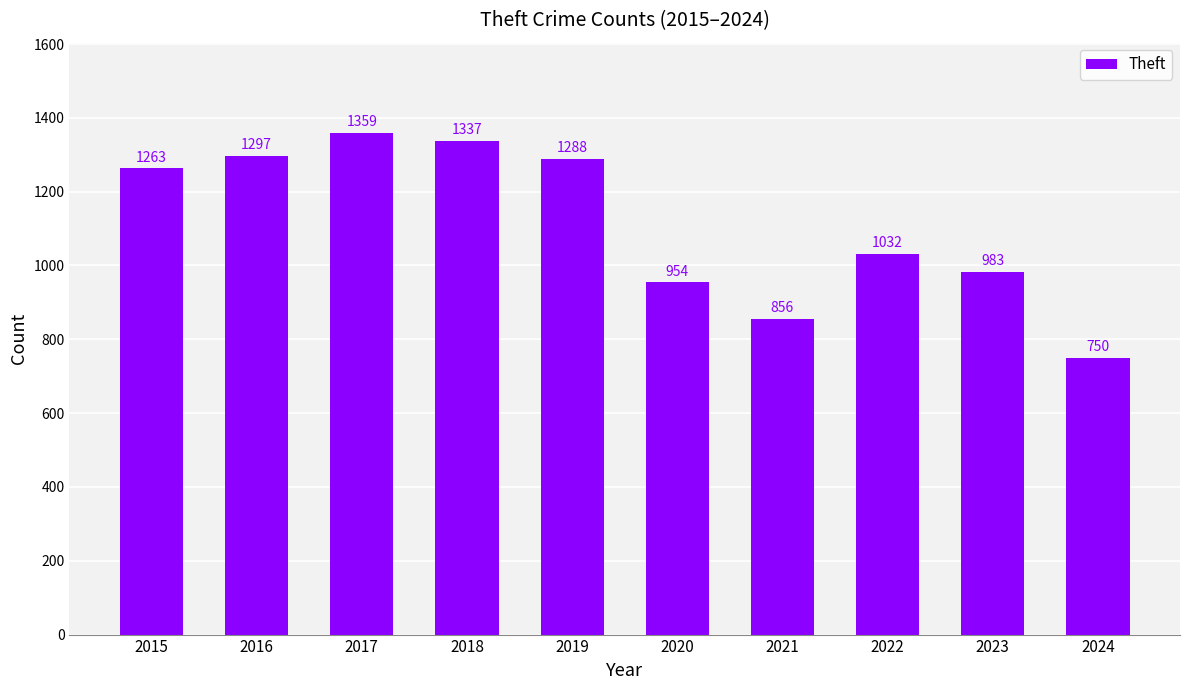

How many distinct data groups are displayed?

1